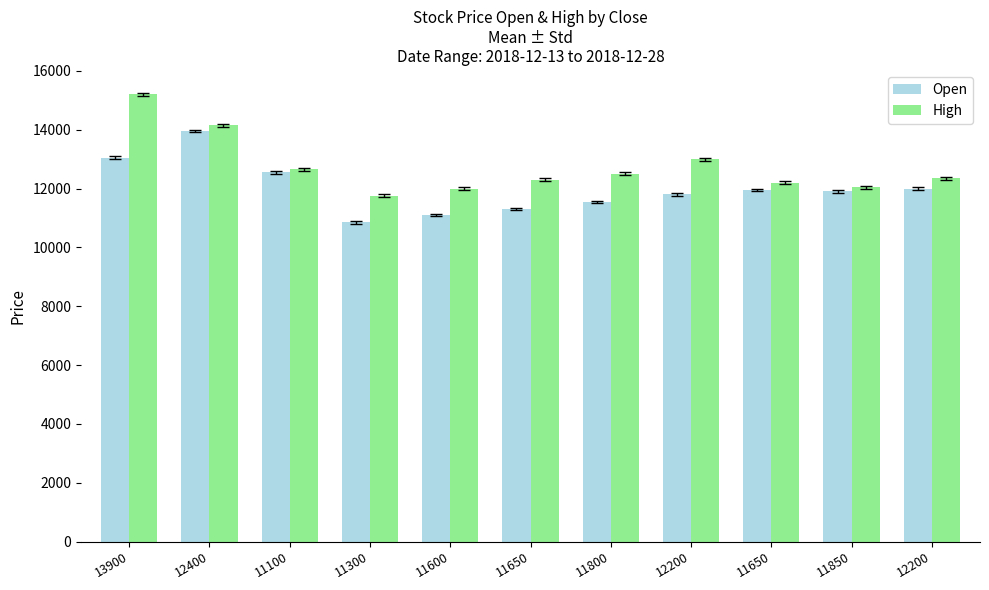

Reading left to right, extract all data points from this chart.

Open: 13900=13050	12400=13950	11100=12550	11300=10850	11600=11100	11650=11300	11800=11550	12200=11800	11650=11950	11850=11900	12200=12000
High: 13900=15200	12400=14150	11100=12650	11300=11750	11600=12000	11650=12300	11800=12500	12200=13000	11650=12200	11850=12050	12200=12350